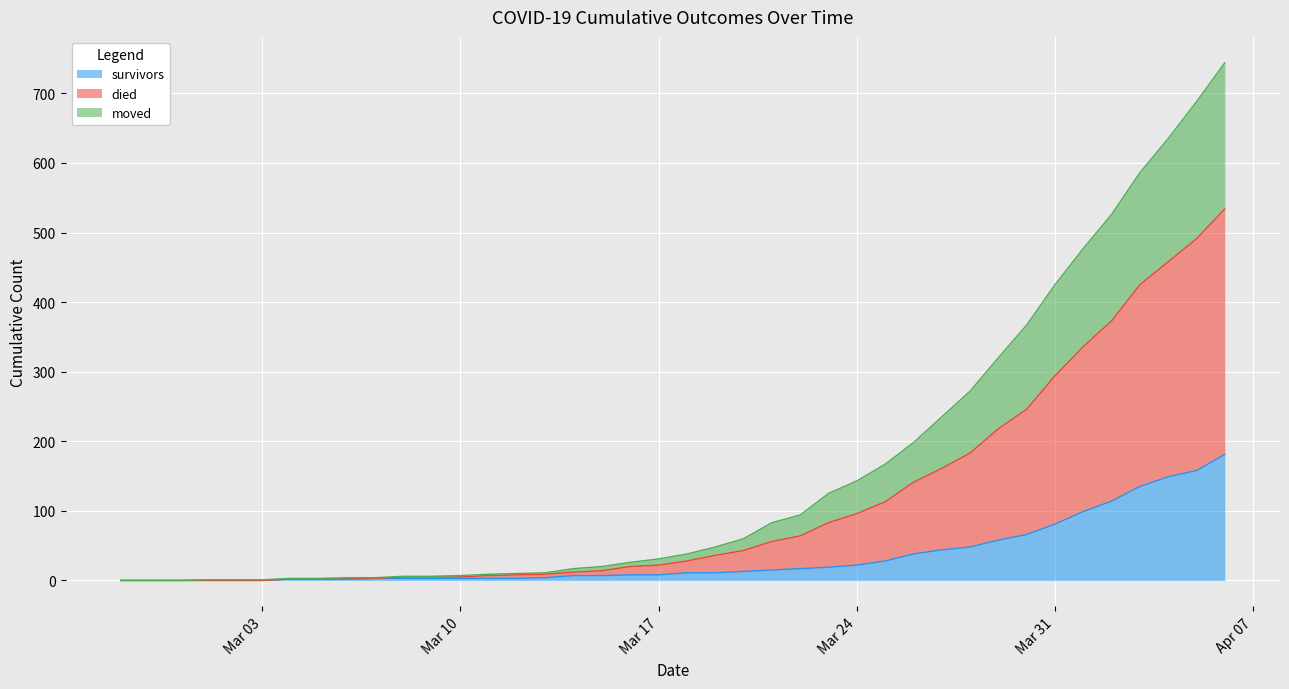

At which category is the sum across all series the highest?

2020-04-06